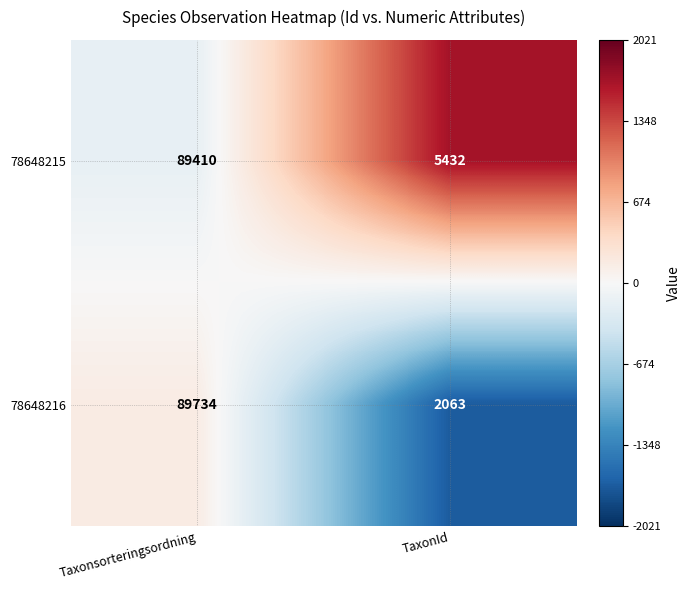

What is the total value across all series at TaxonId?

7495